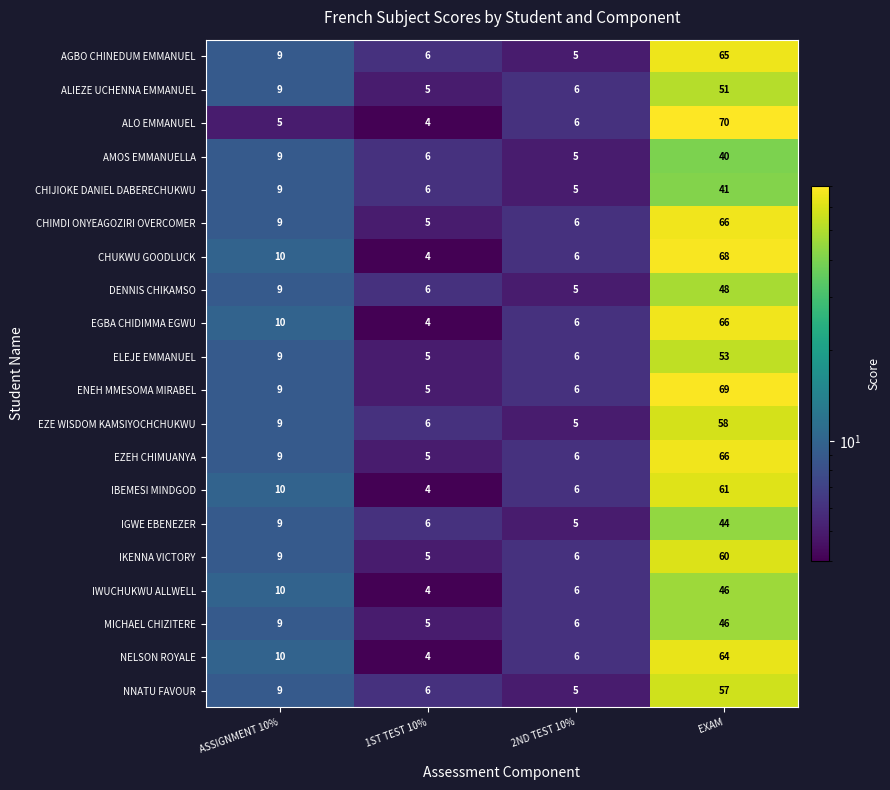

Which series has the largest total across all categories?

ENEH MMESOMA MIRABEL